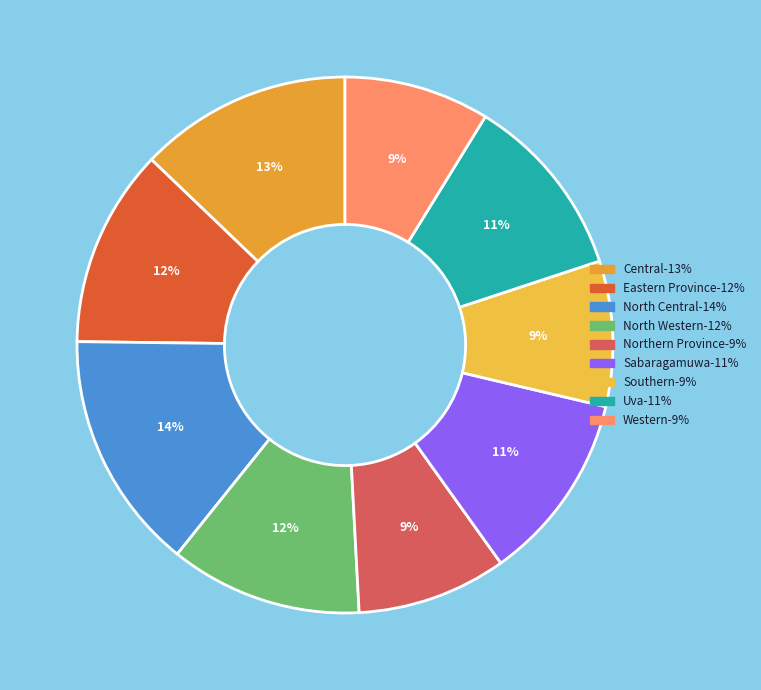

How many segments does this pie chart have?

9